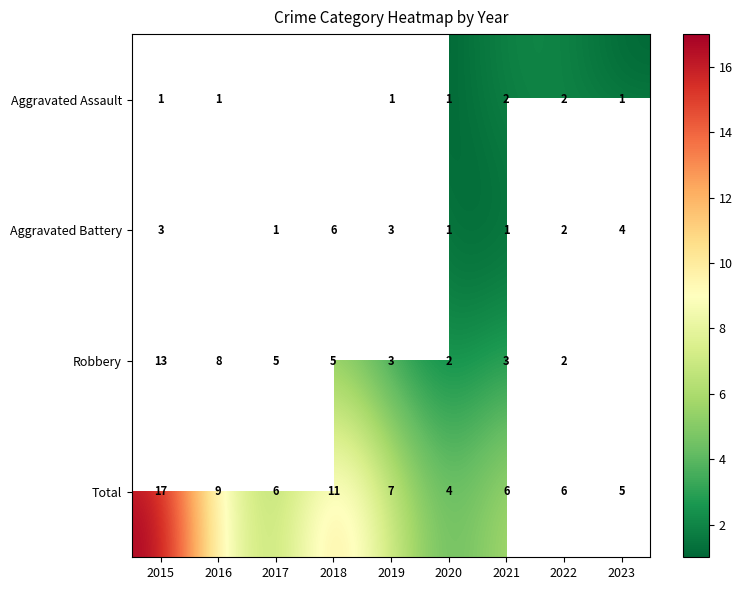

What is the sum of all Total values?

71